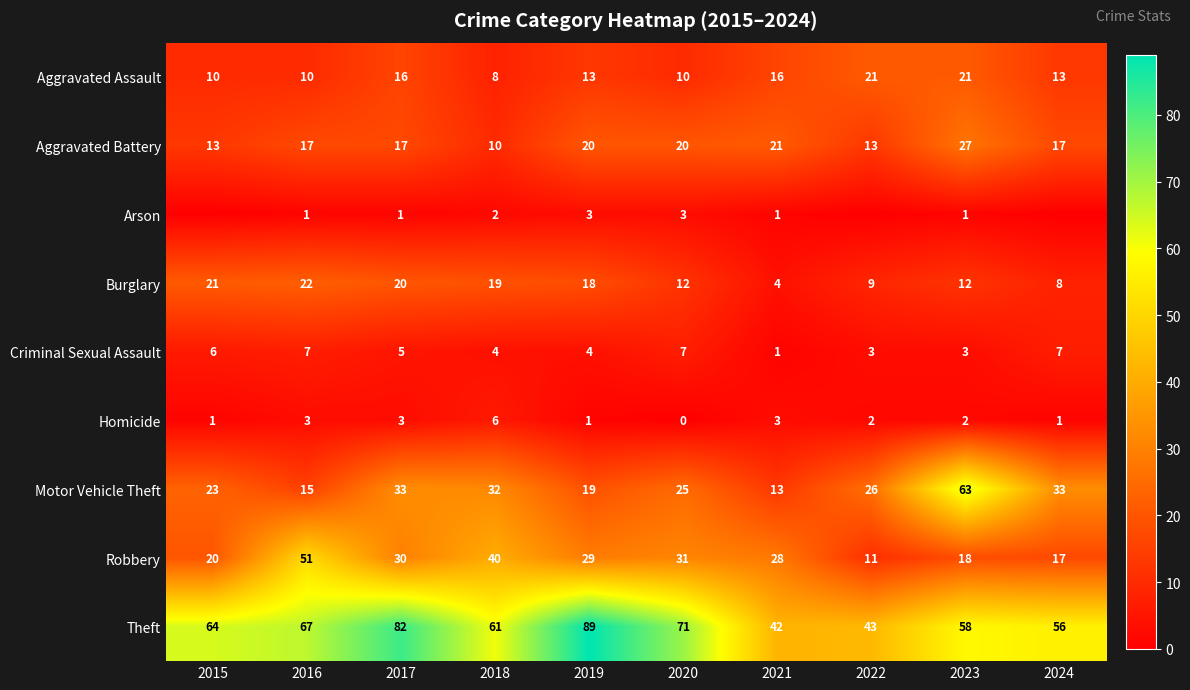

Is the value of Burglary at 2024 greater than the value of Aggravated Battery at 2018?

No